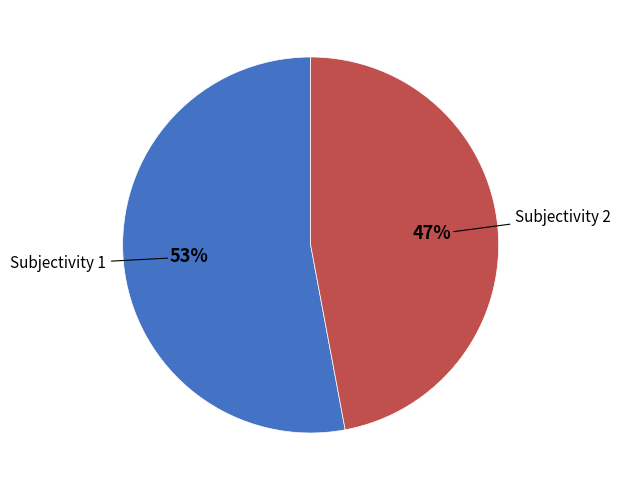

To the nearest percent, what is the difference between the largest and smallest slice percentages?

6%